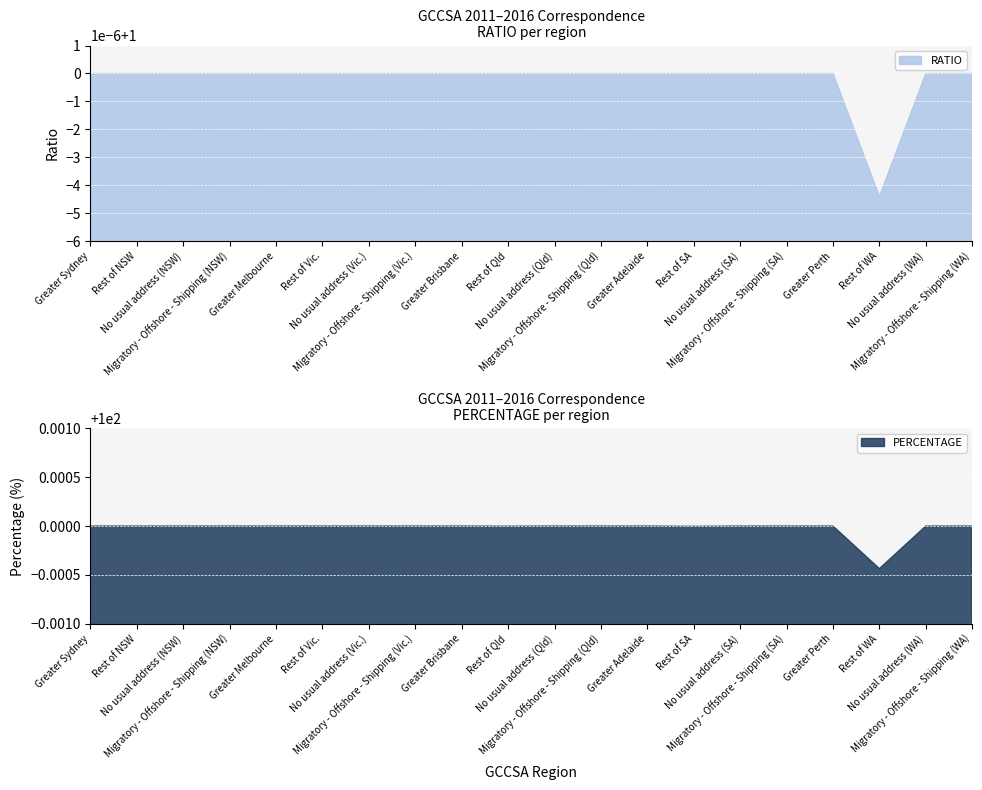

True or false: PERCENTAGE and RATIO intersect in this chart.

False